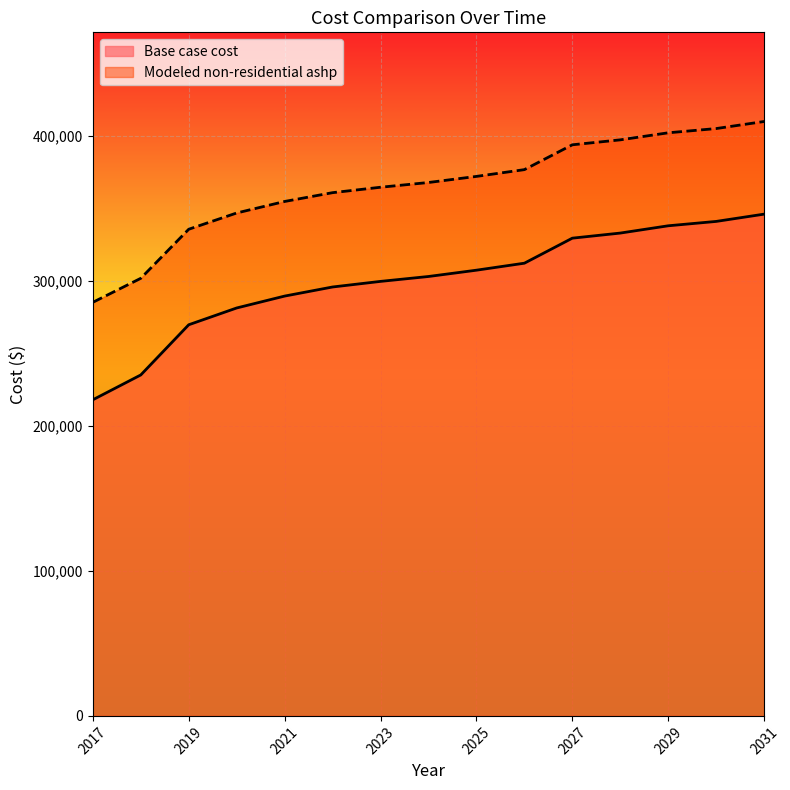

Between 2018 and 2020, which is larger?

2020